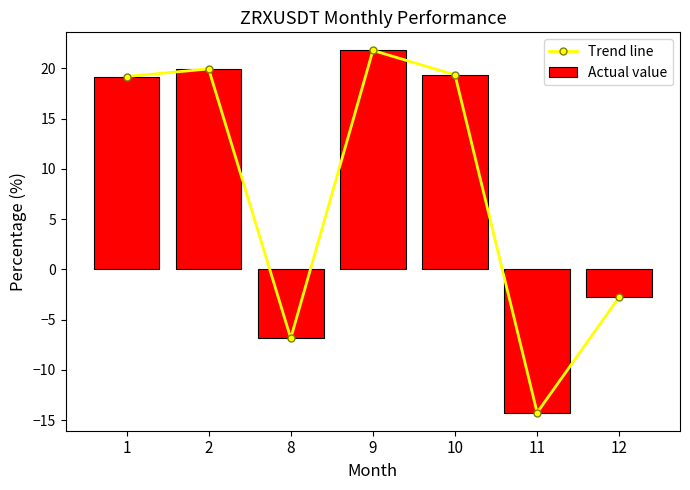

The Actual value series shows 29.6 at 1. True or false?

False